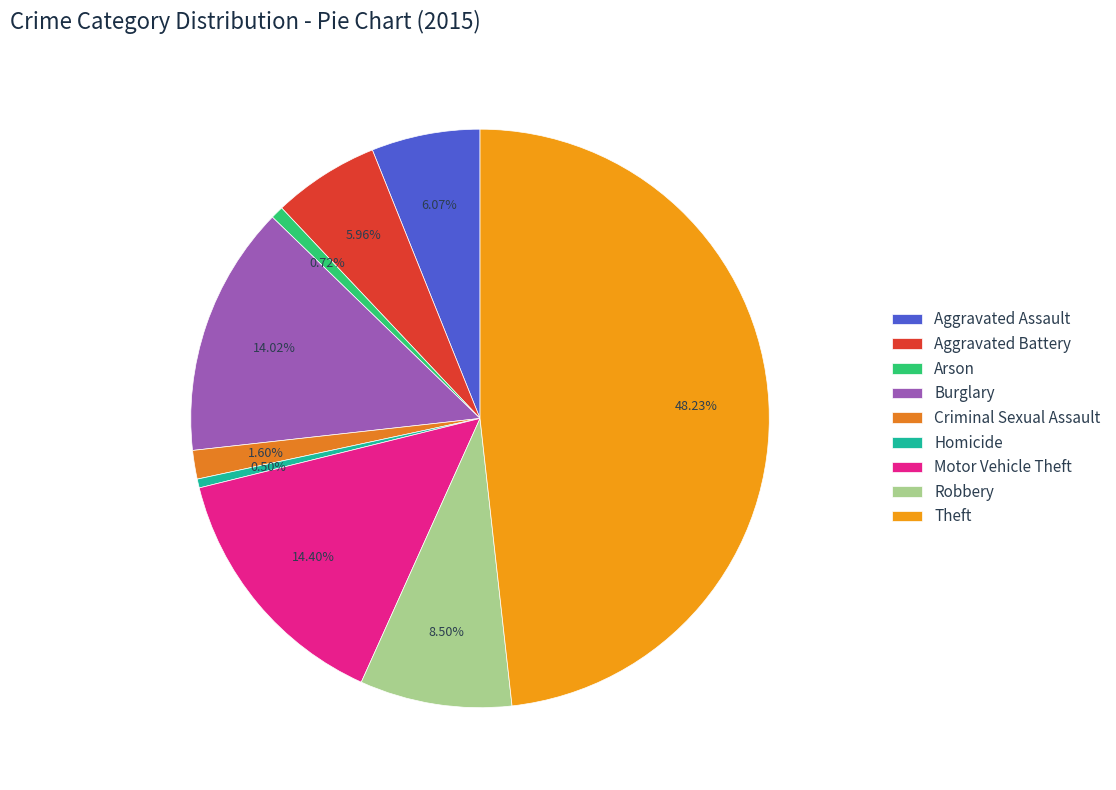

Rank the categories by value from highest to lowest.

Theft, Motor Vehicle Theft, Burglary, Robbery, Aggravated Assault, Aggravated Battery, Criminal Sexual Assault, Arson, Homicide